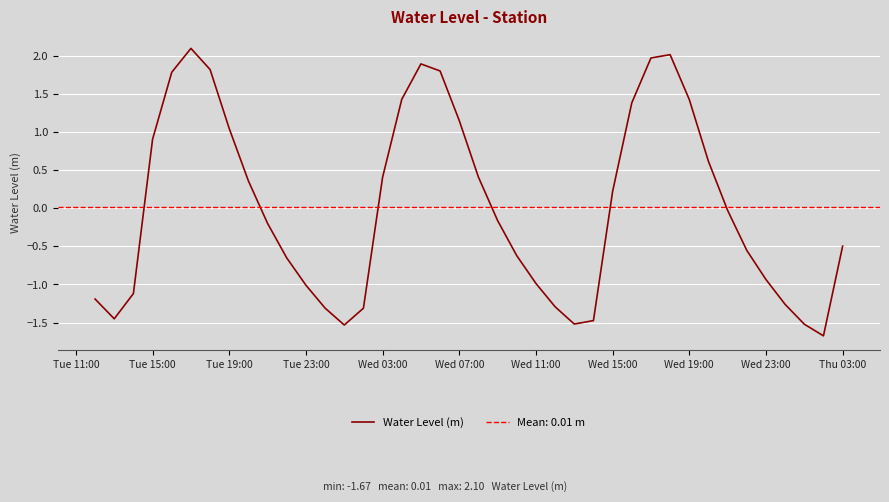

What is the lowest value of the Water Level (m) series?

-1.7